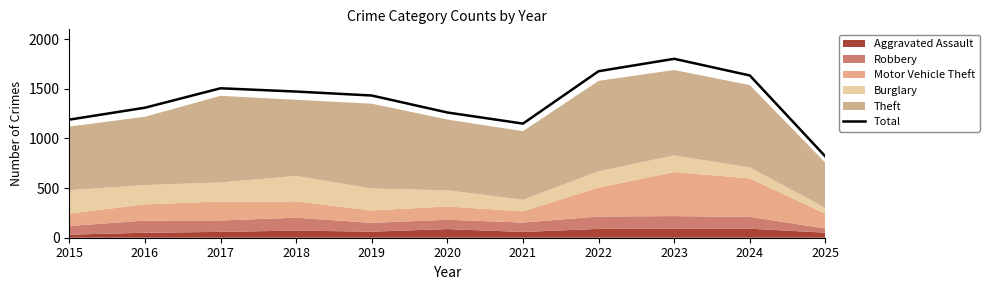

Reading left to right, extract all data points from this chart.

2015=1190	2016=1310	2017=1506	2018=1473	2019=1433	2020=1262	2021=1150	2022=1678	2023=1803	2024=1635	2025=818